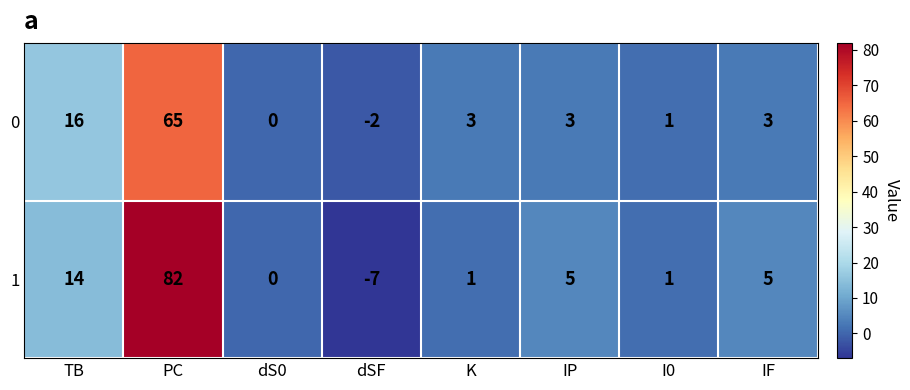

Which series has the largest total across all categories?

1